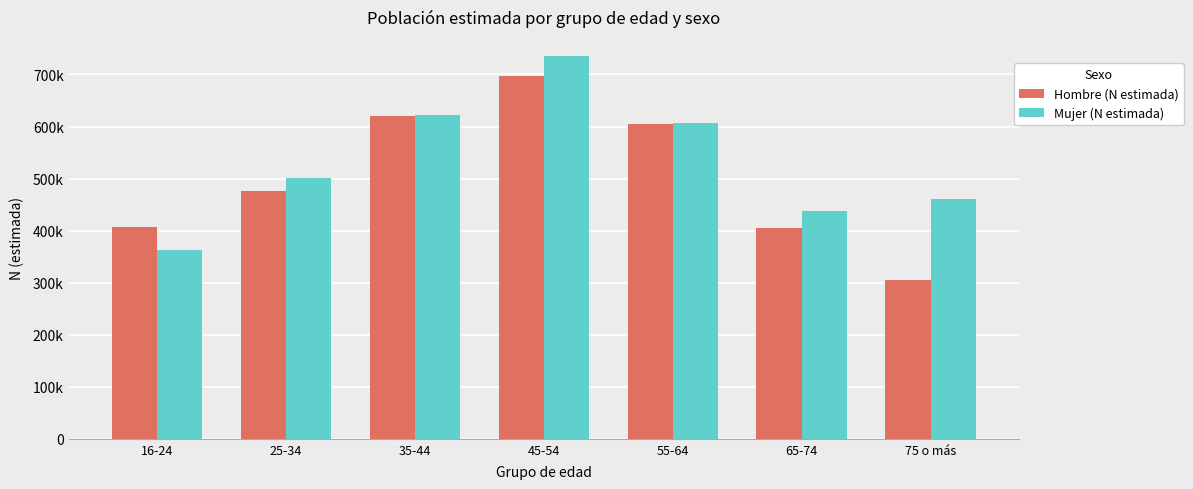

What is the greatest value displayed?

735230